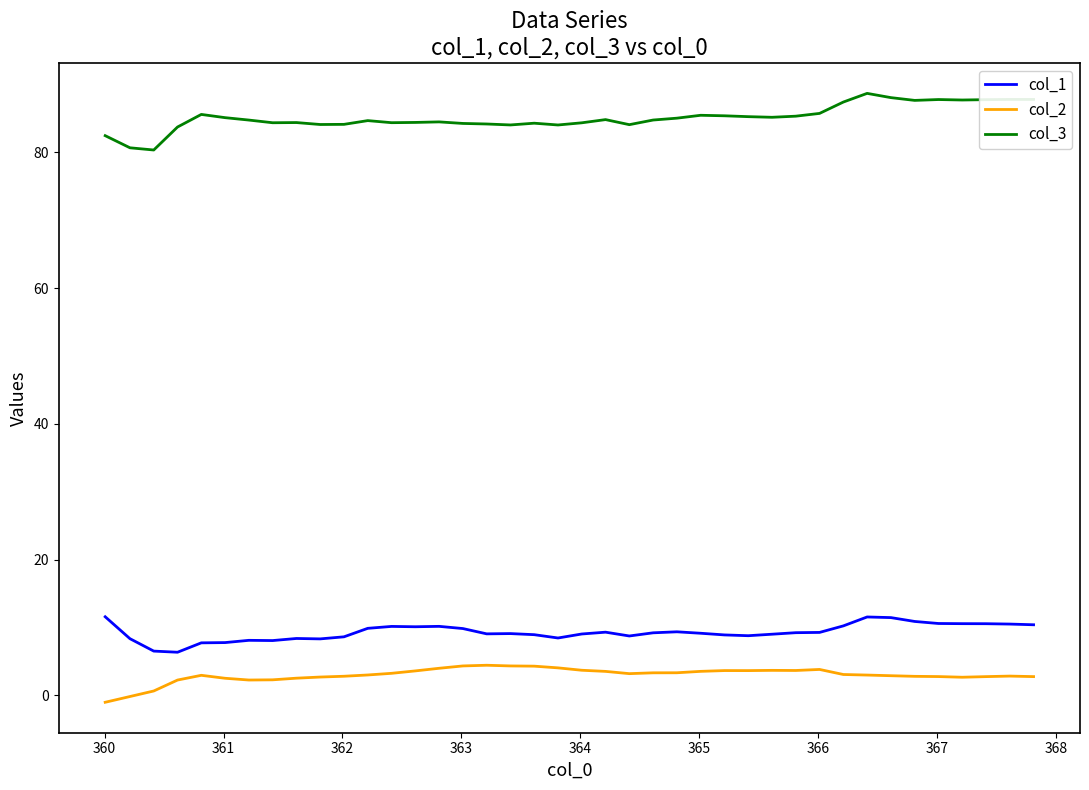

Which series has the largest range (max minus min)?

col_3